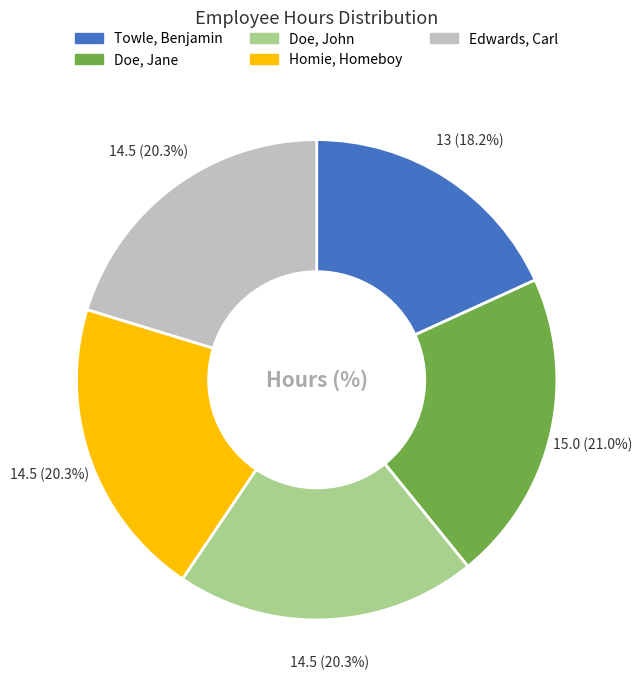

Between Homie, Homeboy and Doe, Jane, which is larger?

Doe, Jane